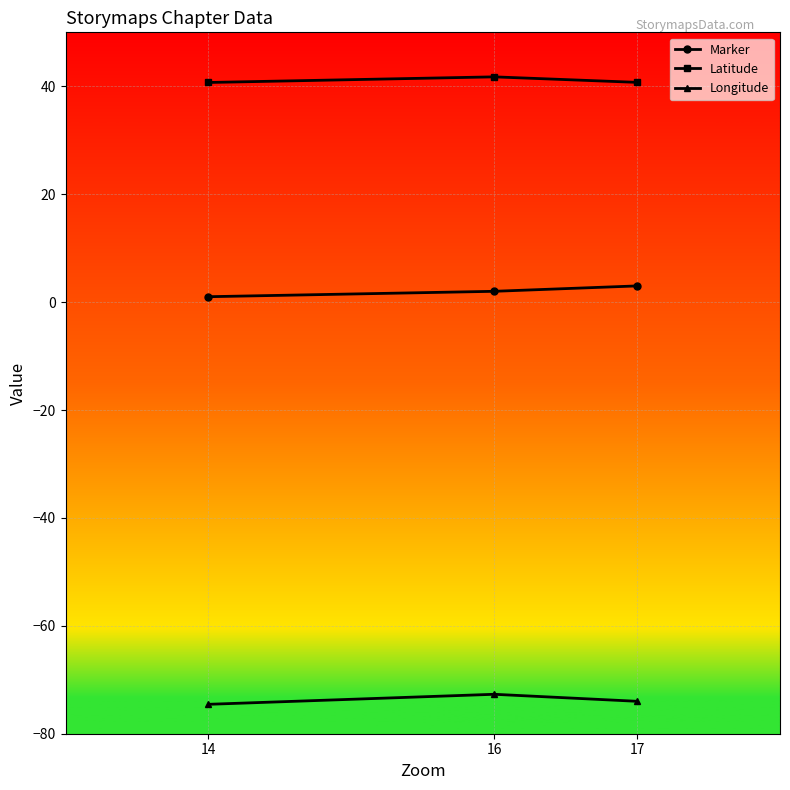

What is the lowest value of the Longitude series?

-74.5